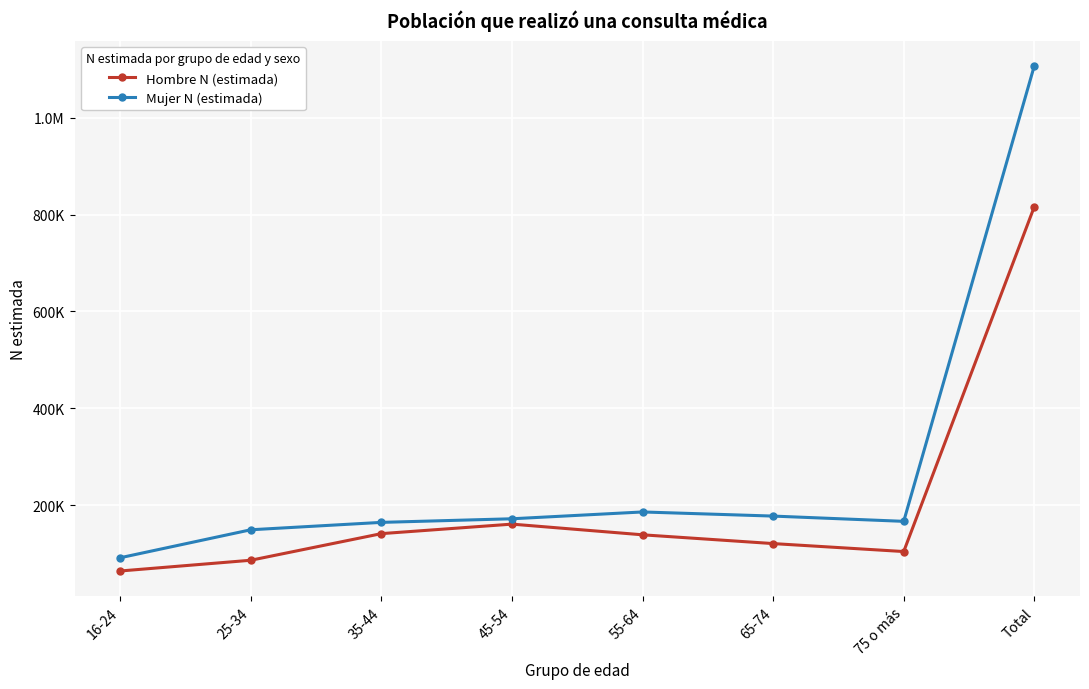

How many interior local valleys does the Hombre N (estimada) series have?

1